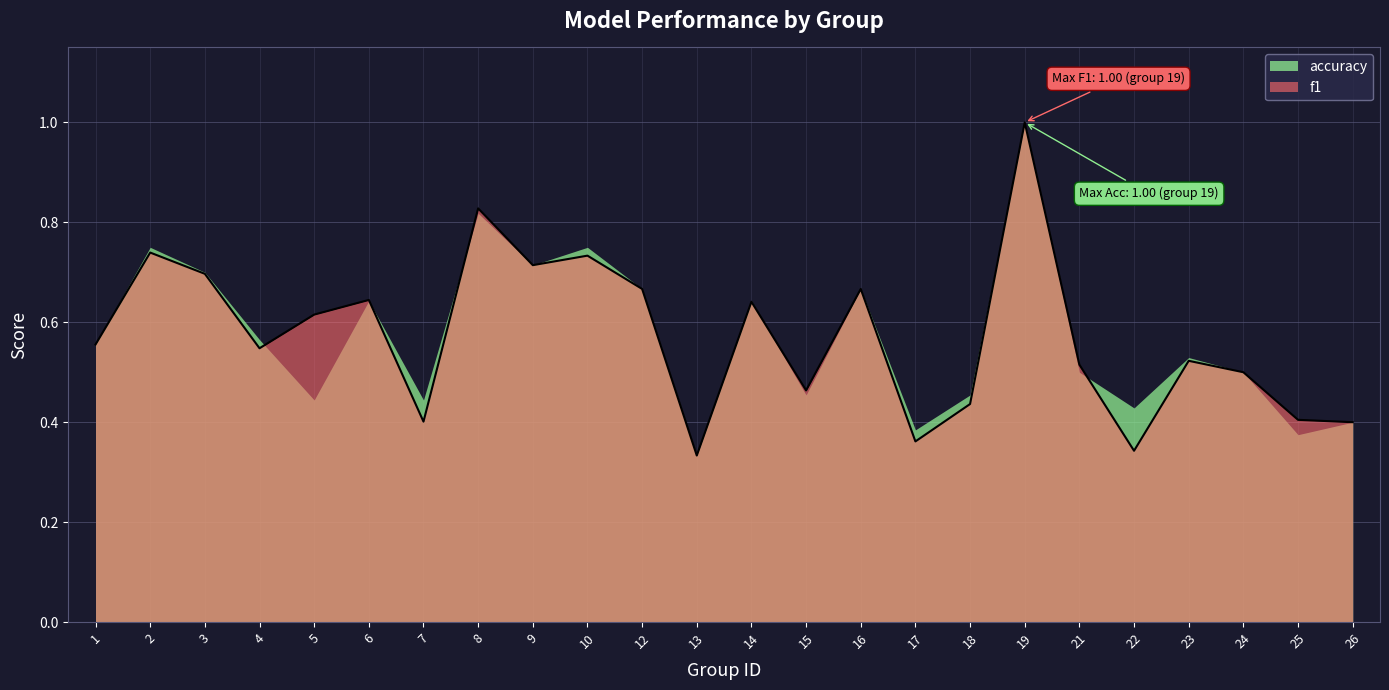

What is the highest value of the f1 series?

1.0